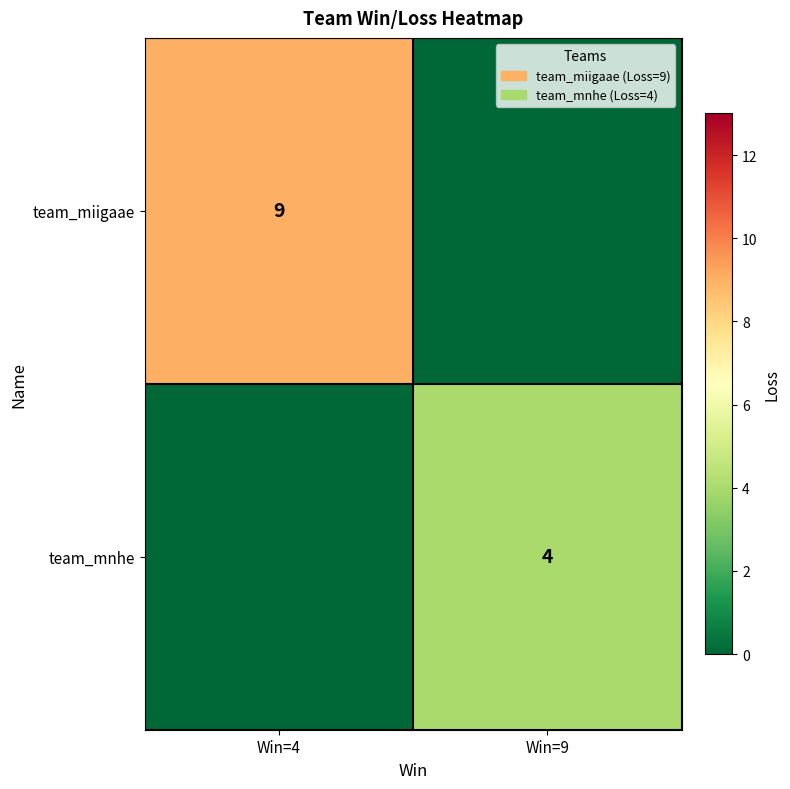

True or false: team_miigaae has a value of 9 at Win=4.

True